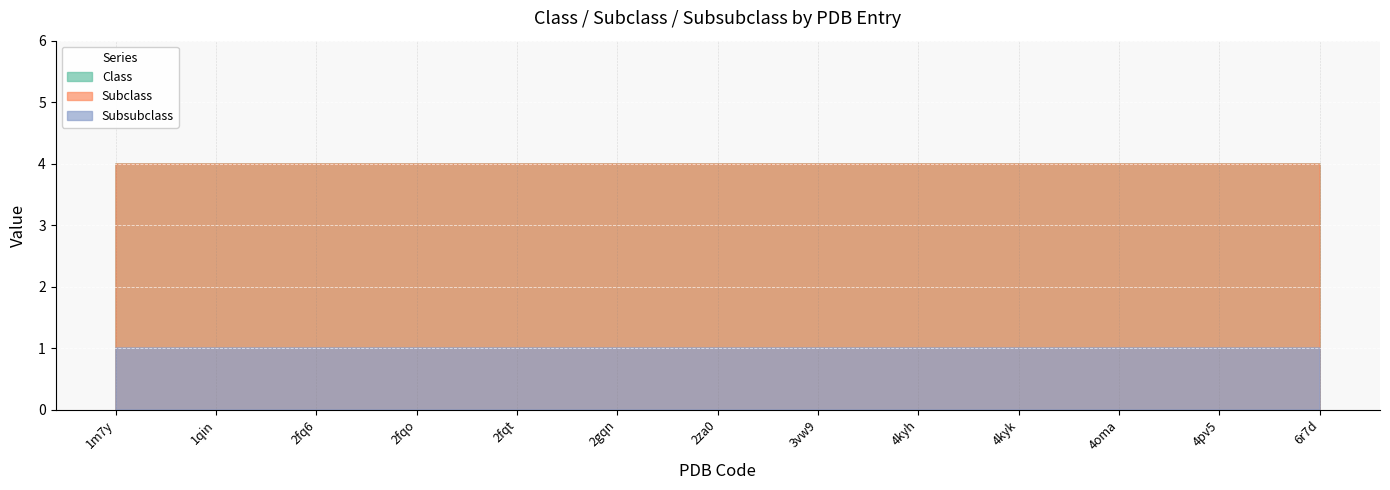

What is the label of the 4th point from the right?

4kyk